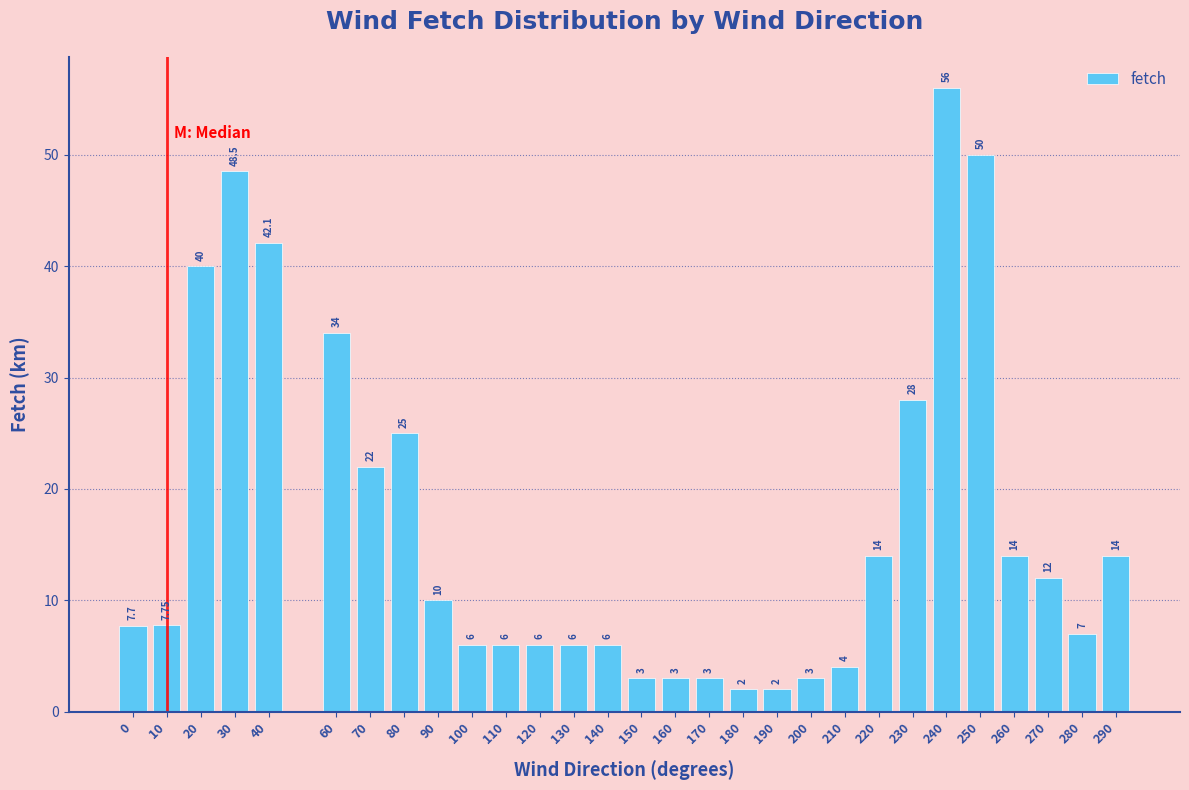

What is the difference between the values at 100 and 20?

34.0